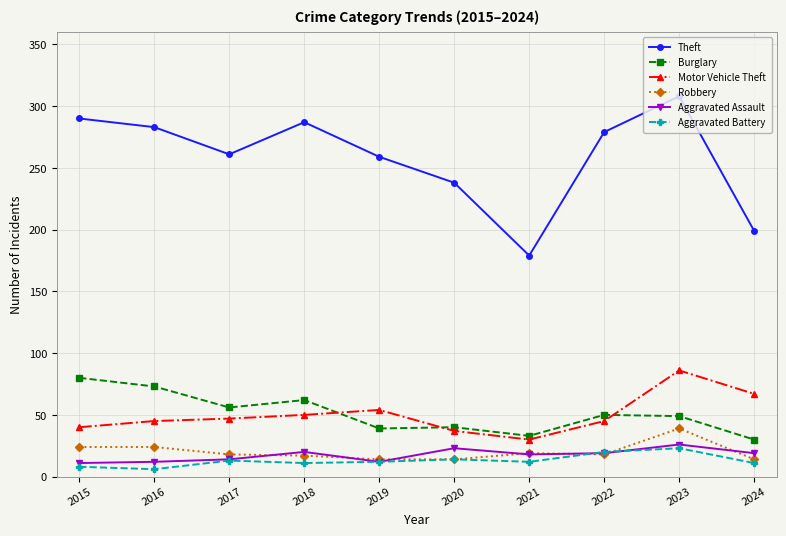

What are all the series names shown in the legend?

Theft, Burglary, Motor Vehicle Theft, Robbery, Aggravated Assault, Aggravated Battery